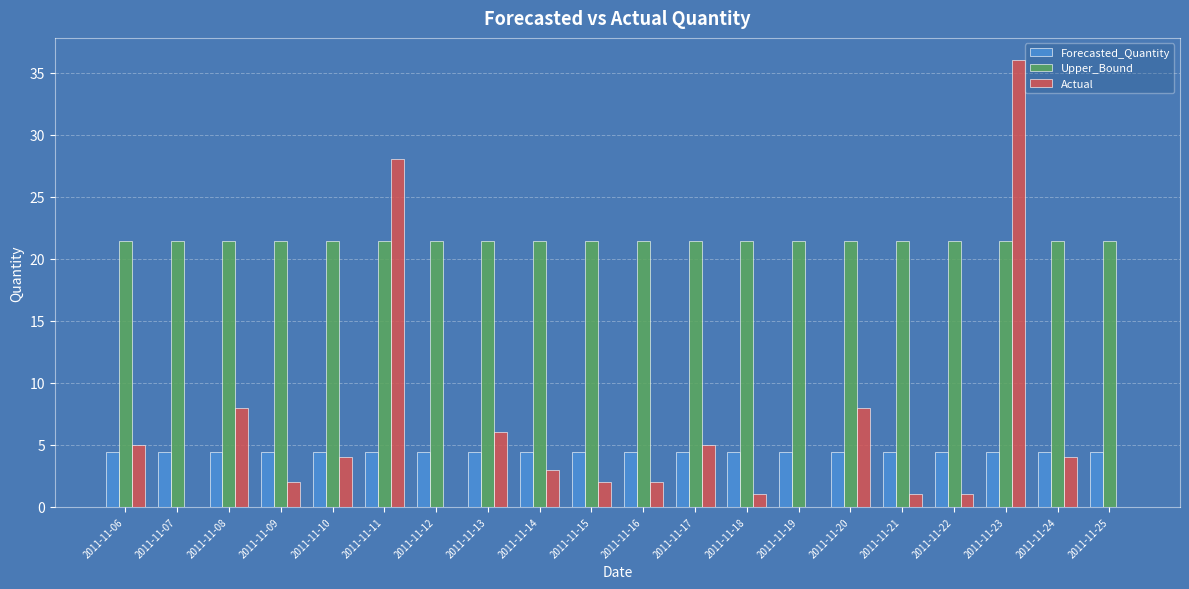

Reading left to right, transcribe all the data shown in this chart.

Forecasted_Quantity: 4.4	4.4	4.4	4.4	4.4	4.4	4.4	4.4	4.4	4.4	4.4	4.4	4.4	4.4	4.4	4.4	4.4	4.4	4.4	4.4
Upper_Bound: 21.4	21.4	21.4	21.4	21.4	21.4	21.4	21.4	21.4	21.4	21.4	21.4	21.4	21.4	21.4	21.4	21.4	21.4	21.4	21.4
Actual: 5.0	0.0	8.0	2.0	4.0	28.0	0.0	6.0	3.0	2.0	2.0	5.0	1.0	0.0	8.0	1.0	1.0	36.0	4.0	0.0